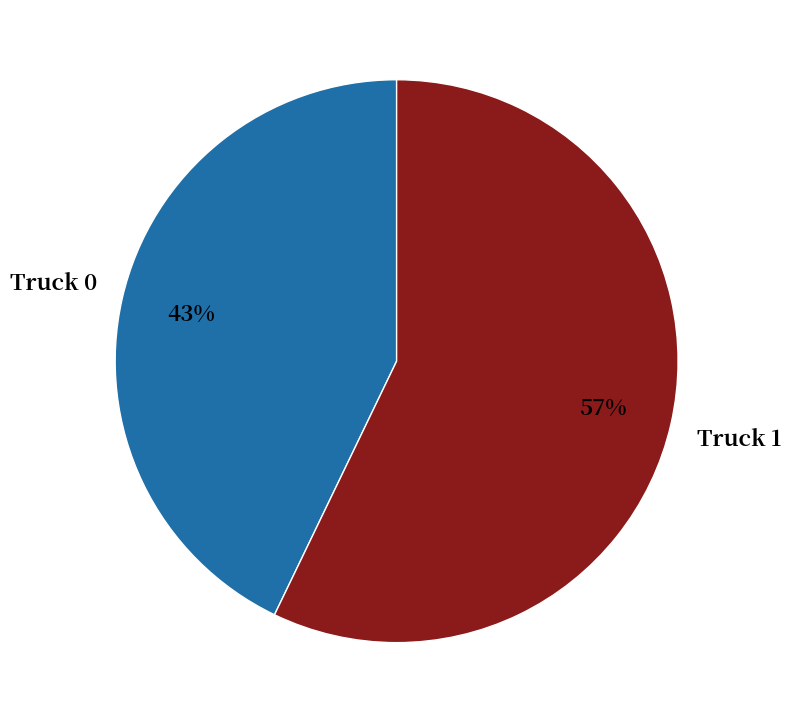

To the nearest percent, what is the difference between the largest and smallest slice percentages?

14%